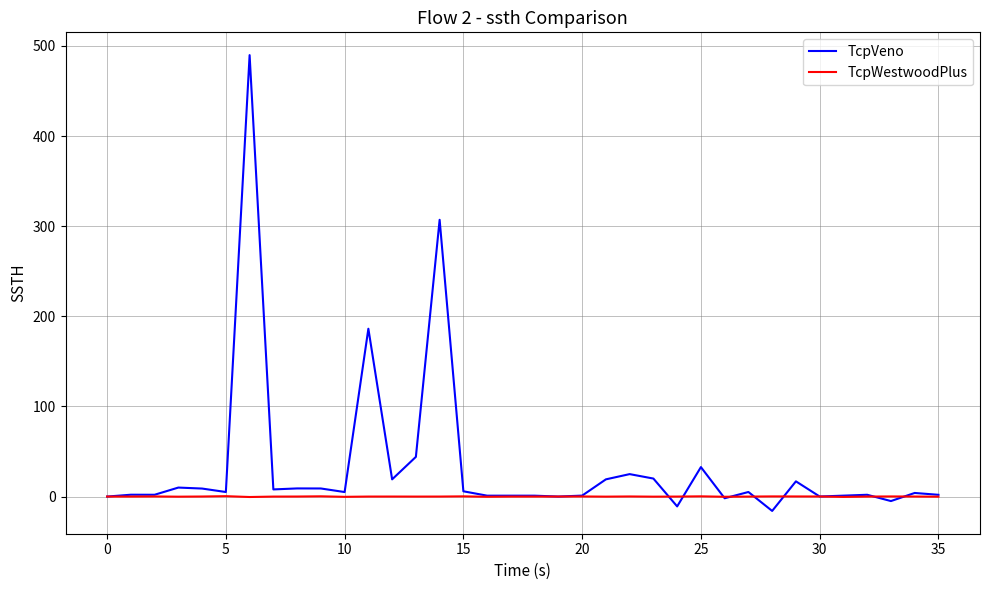

What is the minimum value for TcpVeno?

-15.9